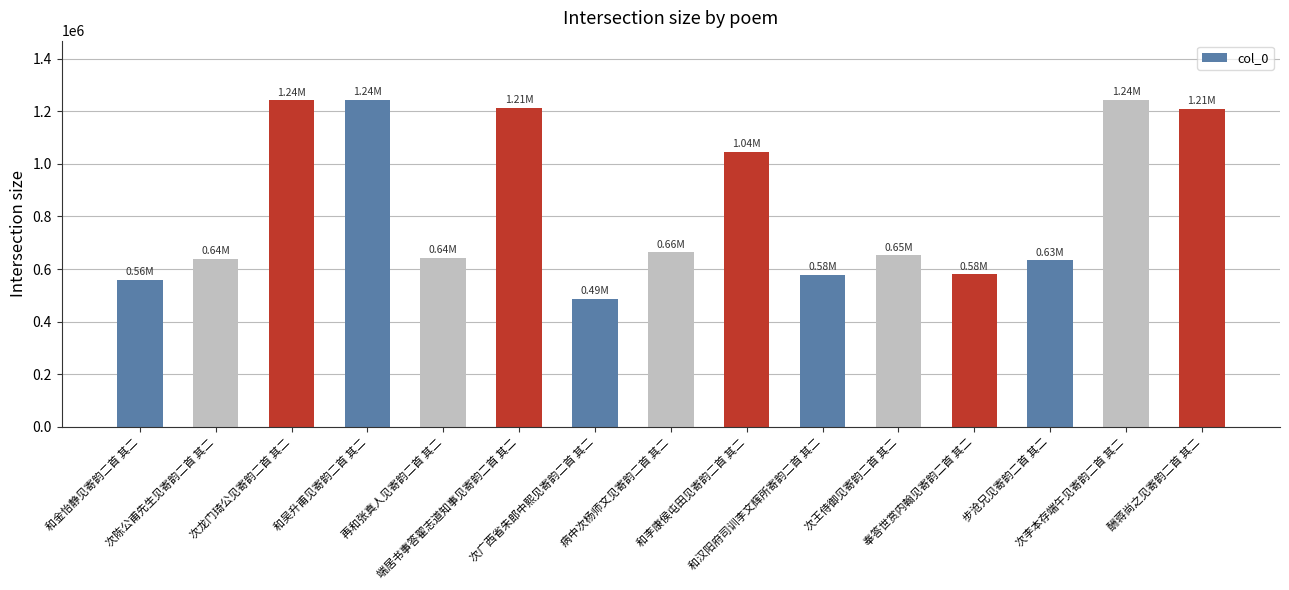

What is the sum of all values?

12622732